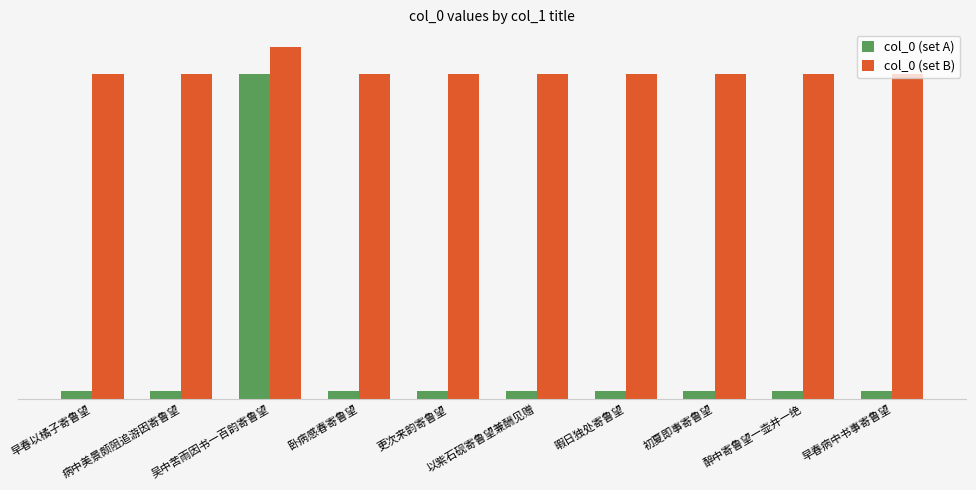

Is the value of col_0 (set A) at 以紫石砚寄鲁望兼酬见赠 greater than the value of col_0 (set B) at 早春以橘子寄鲁望?

No